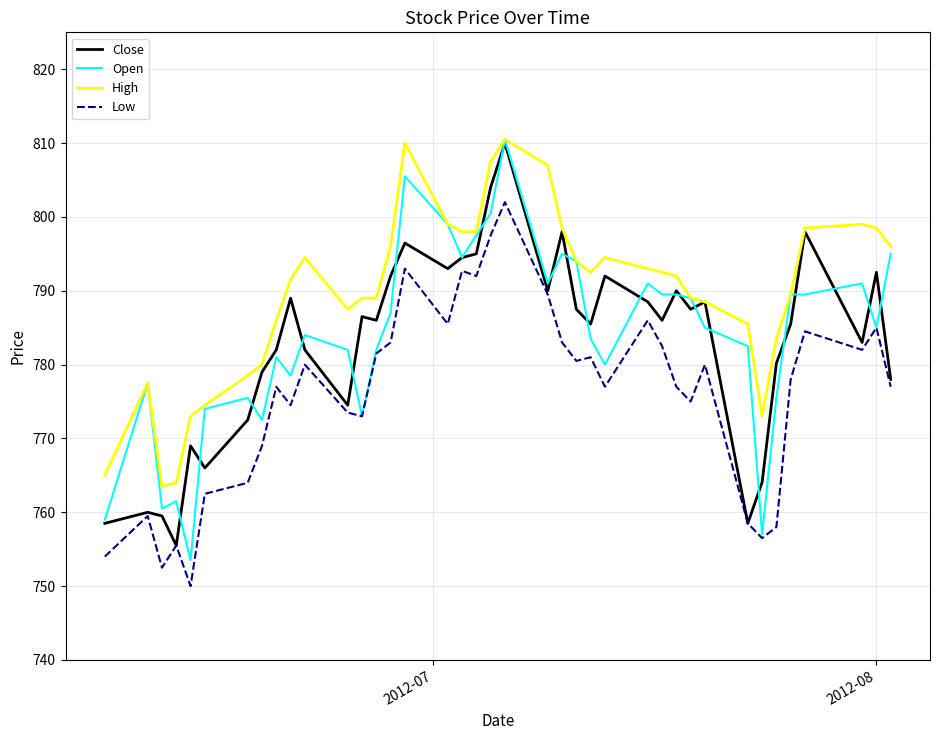

What are all the series names shown in the legend?

Close, Open, High, Low